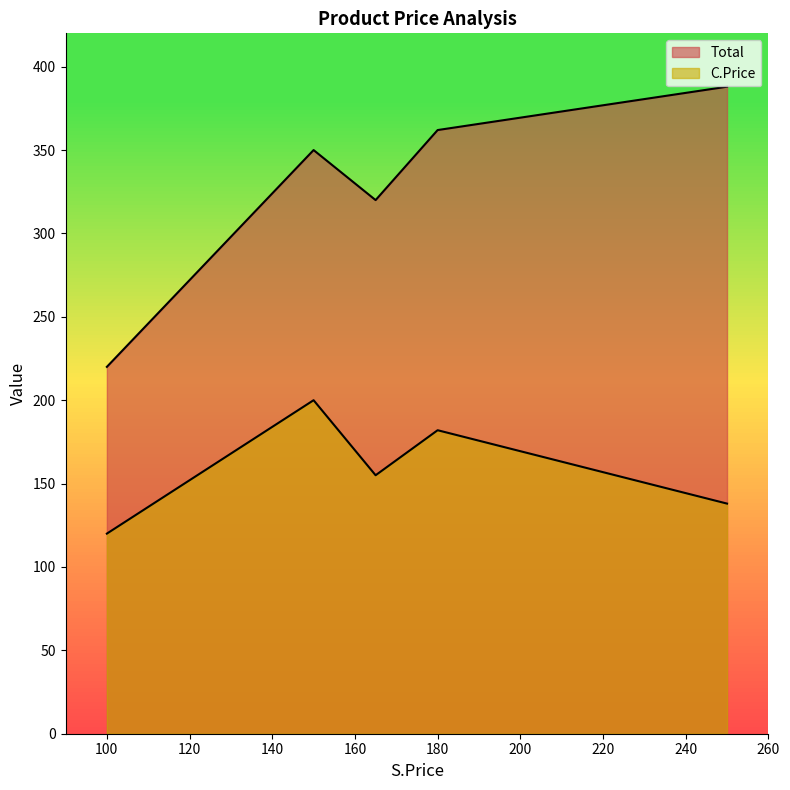

How many values in the Total series are below 350?

2